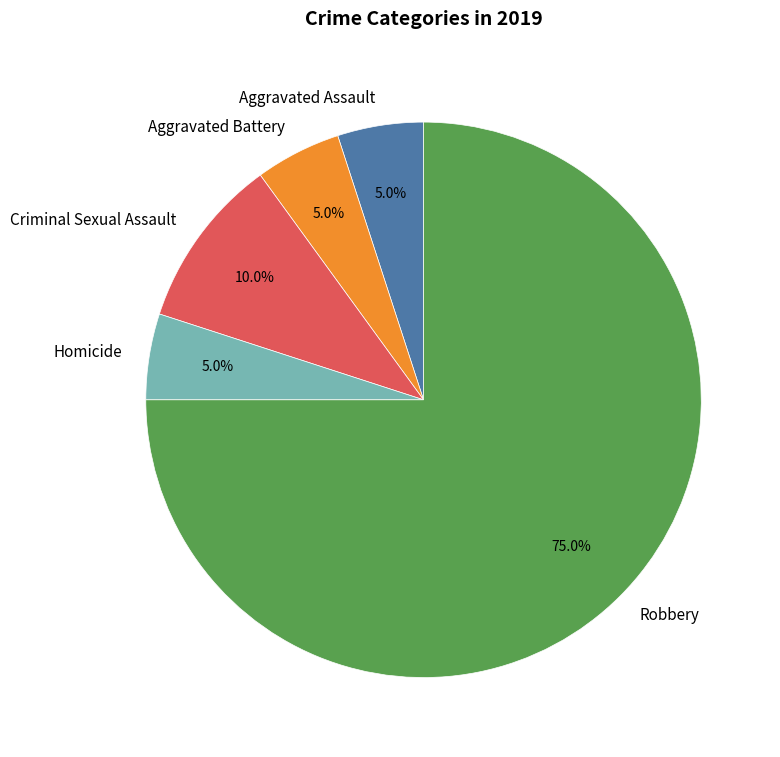

Is there any slice that represents more than half of the pie?

Yes